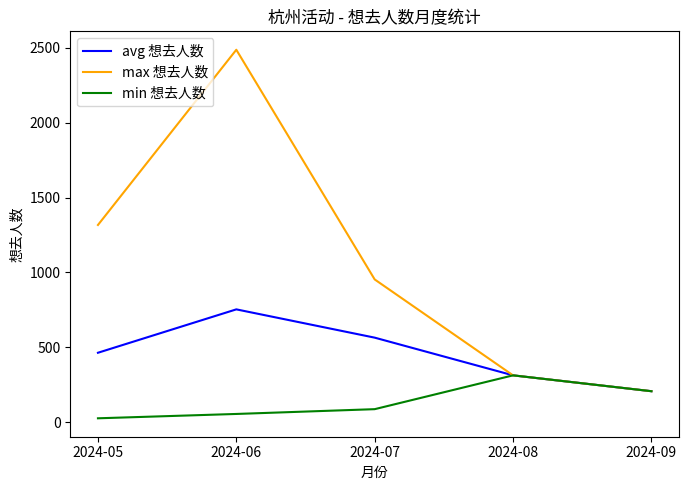

Rank the series by their average value, from highest to lowest.

max 想去人数, avg 想去人数, min 想去人数